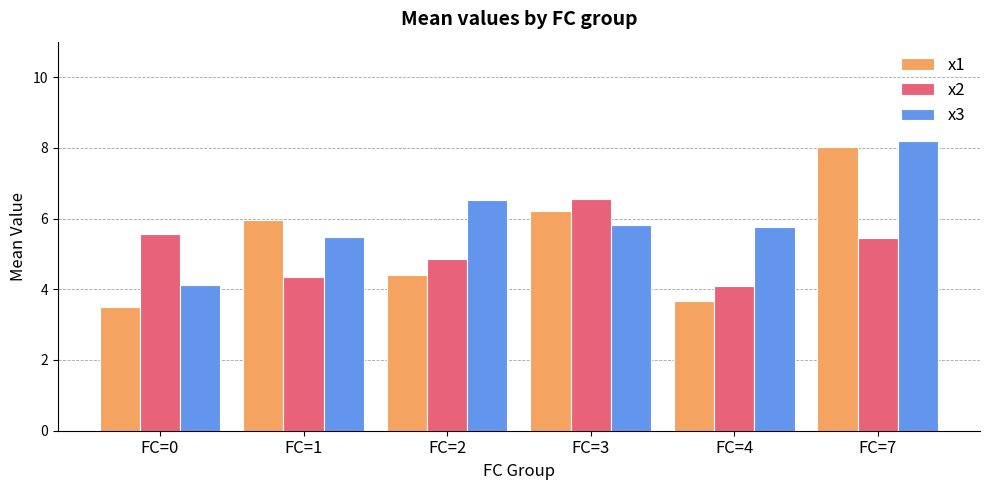

What is the difference between the maximum and minimum values in the x2 series?

2.4